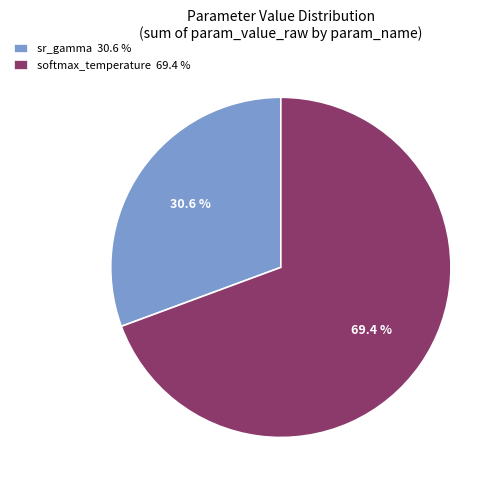

Combined, do softmax_temperature and sr_gamma account for over 50%?

Yes